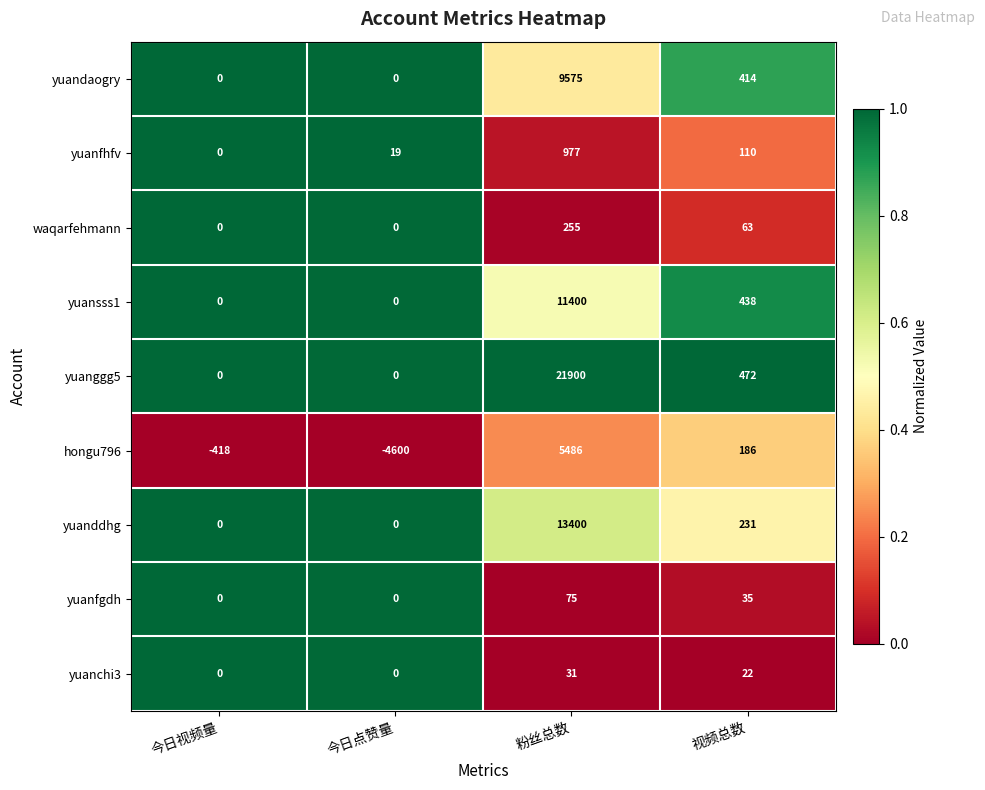

What is the spread (max minus min) of values at 视频总数?

450